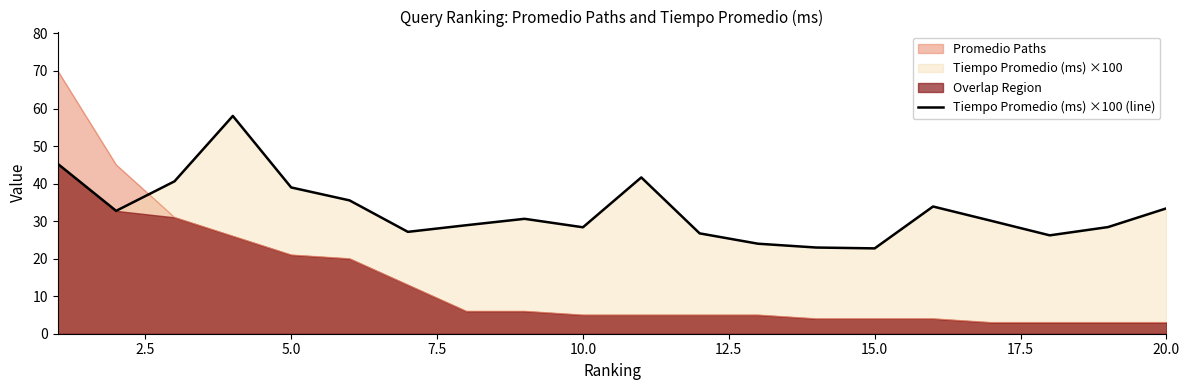

What is the maximum value for Tiempo Promedio (ms) ×100 (line)?

58.0